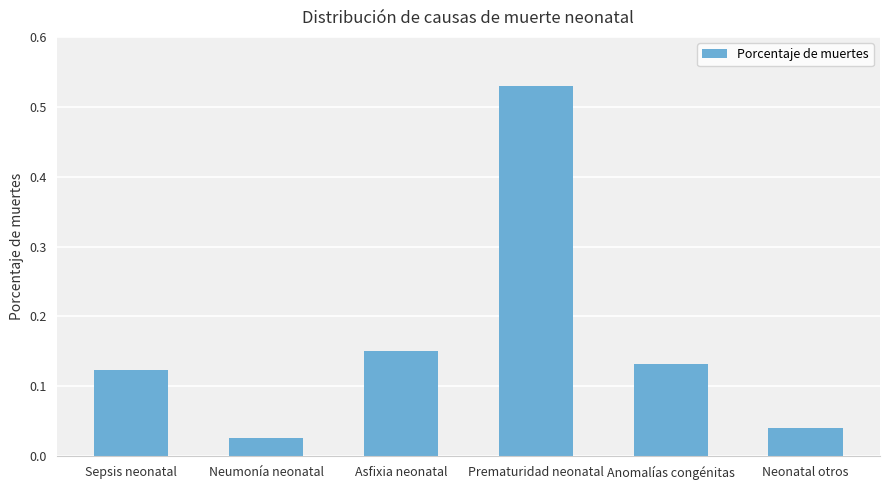

True or false: the data shows 0.2 at Sepsis neonatal.

False